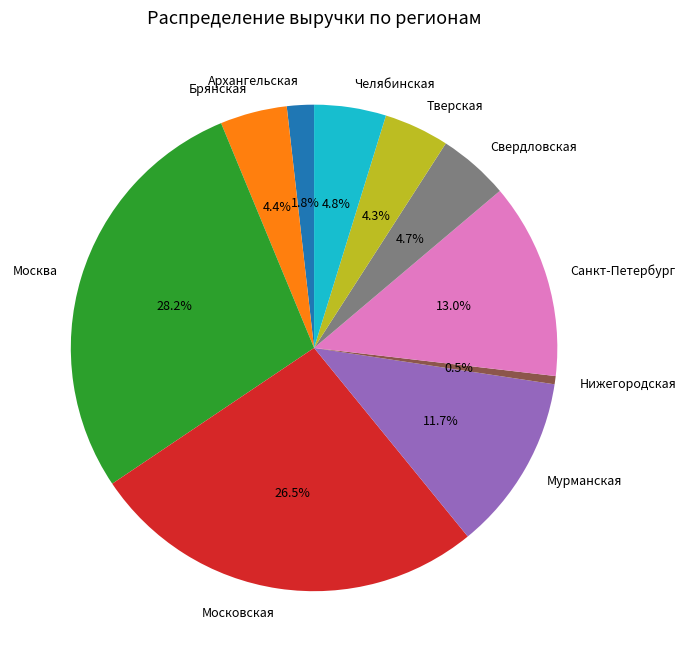

Does Архангельская represent more than half of the total?

No